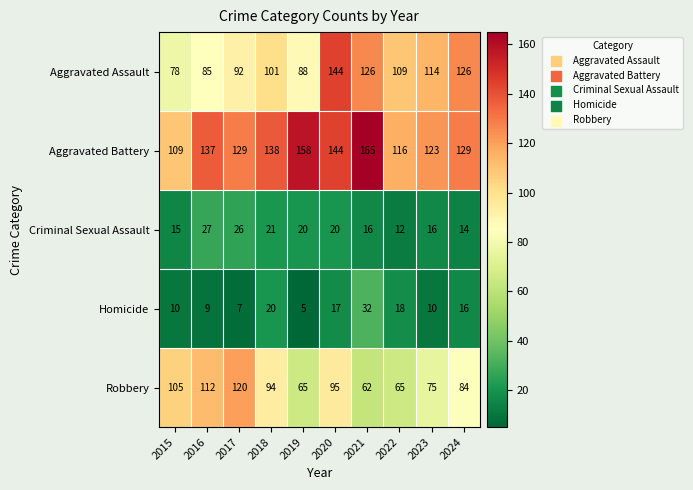

Which category has the lowest value across all series?

2019